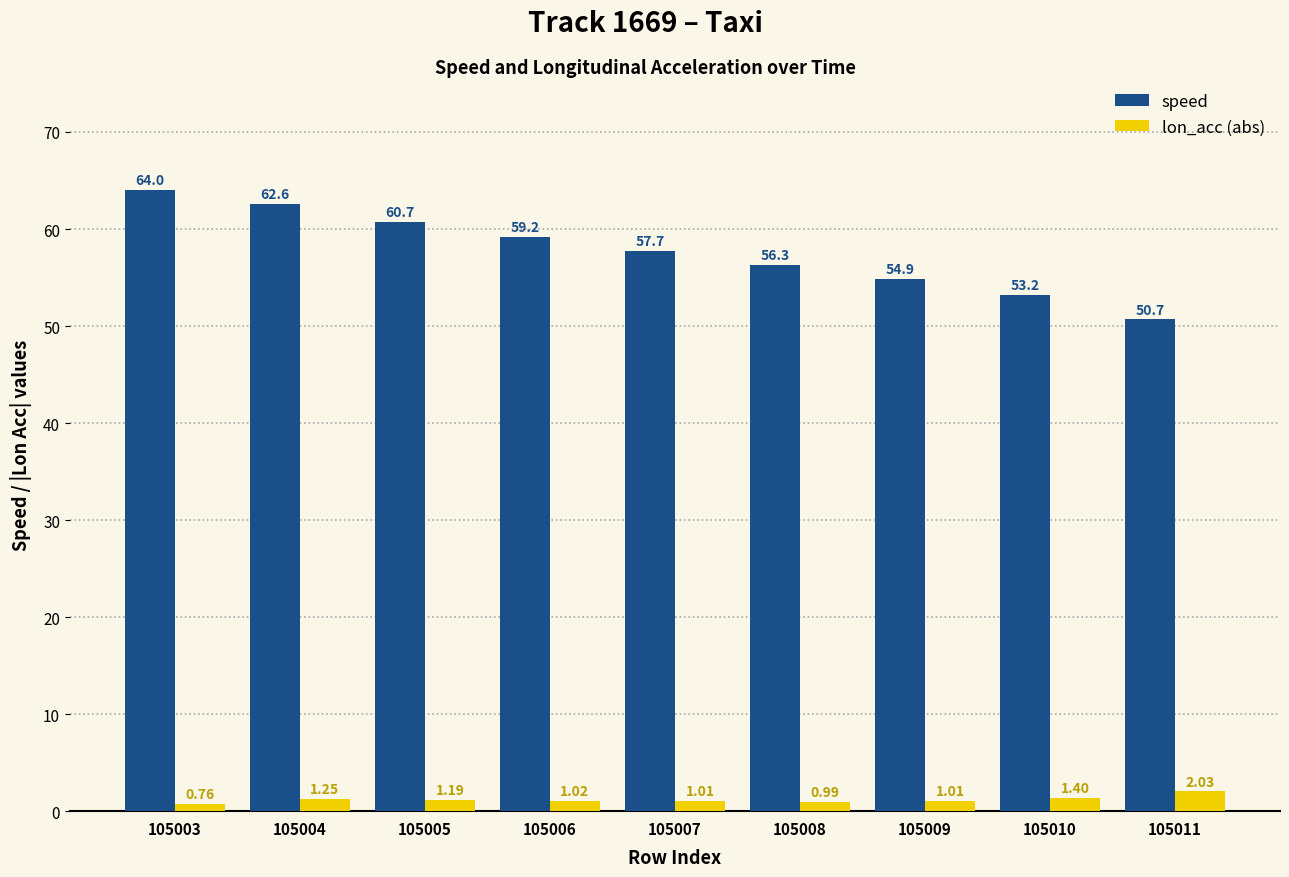

How many bars are there in each group?

2